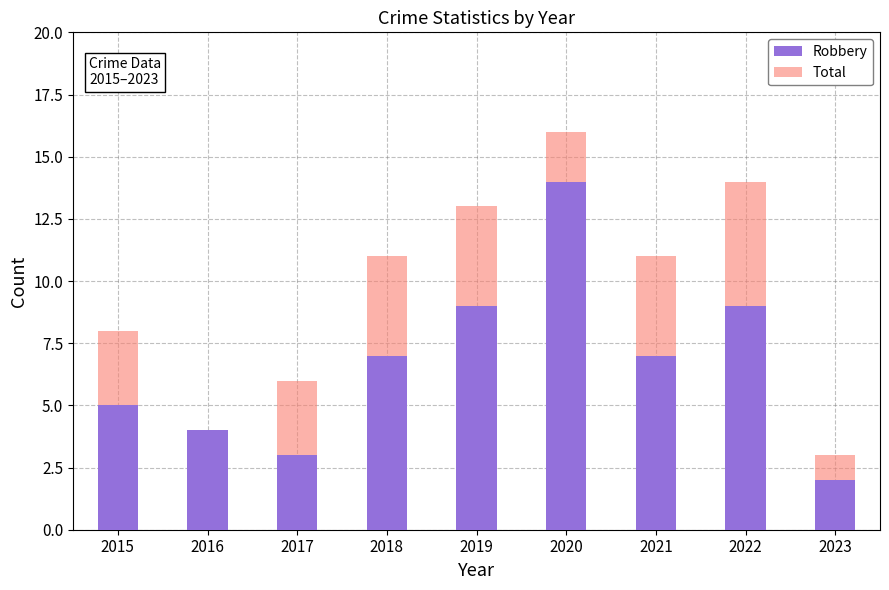

At how many categories does at least one series exceed 15?

1